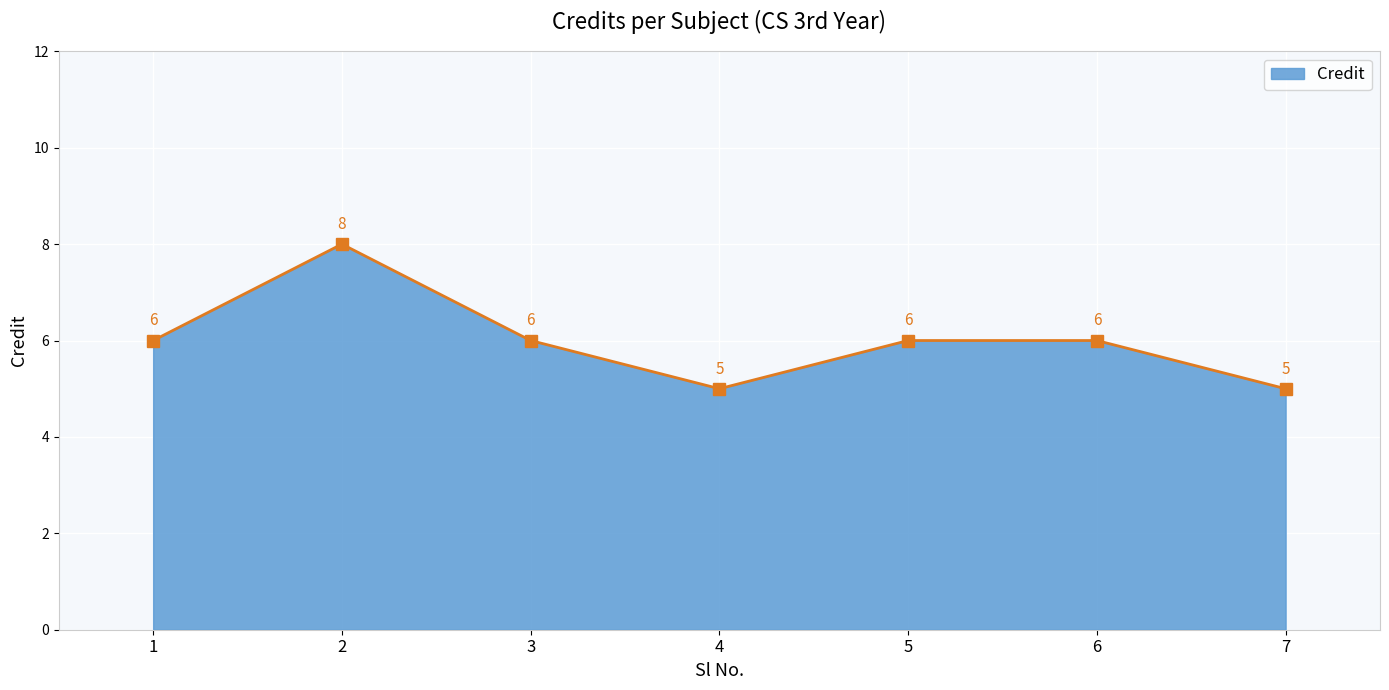

True or false: the data shows 6 at 6.

True